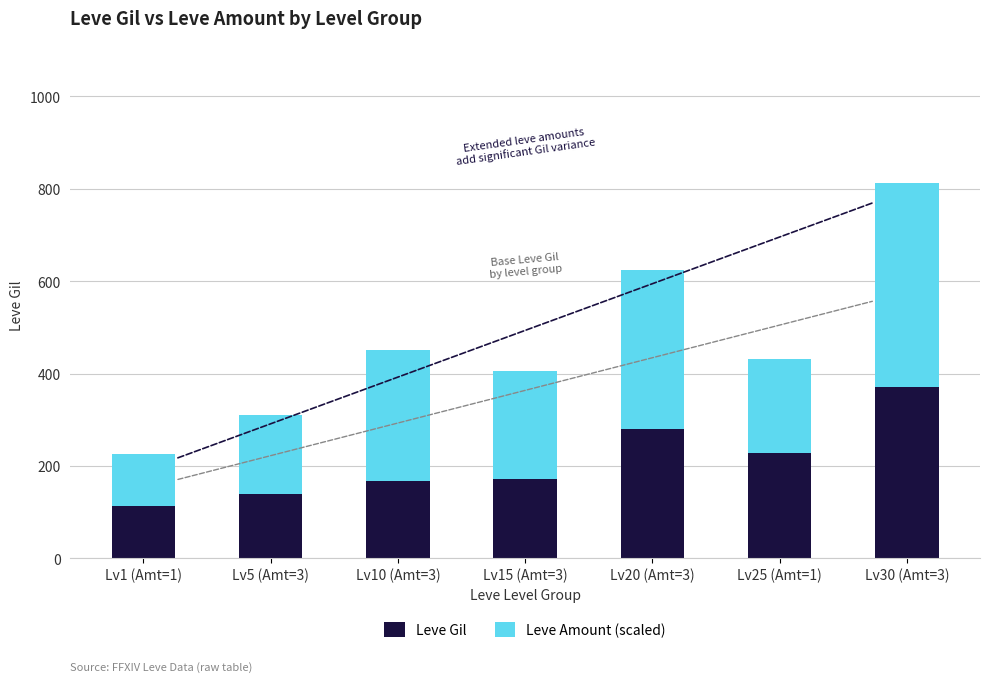

How many values in the Leve Gil series are below 172?

3